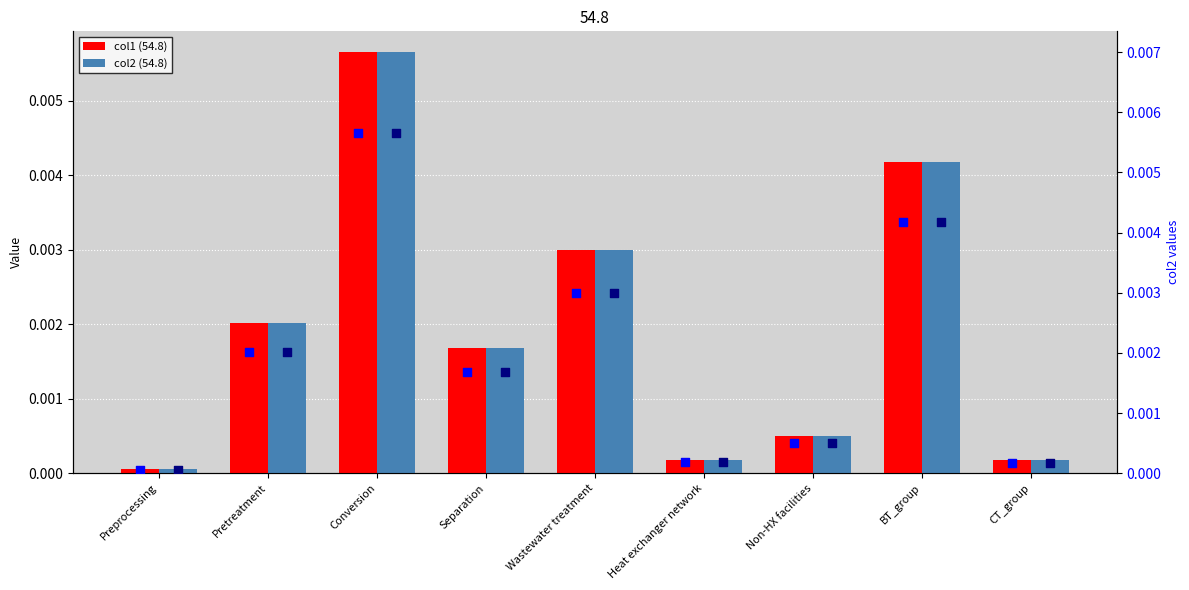

Which series reaches the maximum Y coordinate?

col2 (54.8)